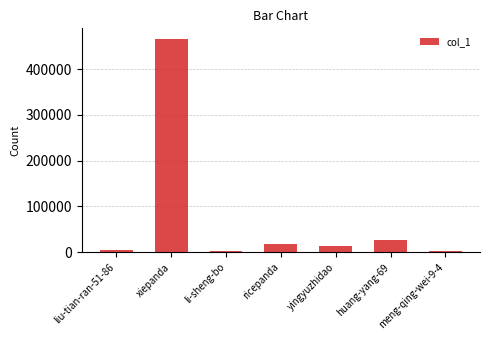

Is it true that the value at huang-yang-69 is 27557?

True